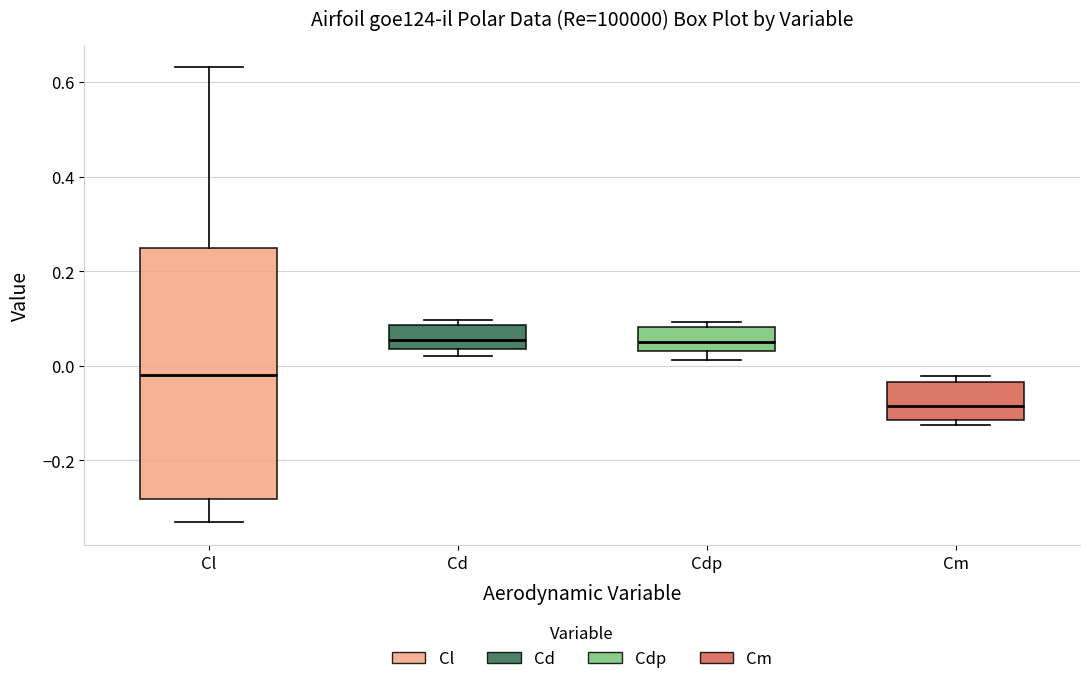

Where is the upper edge of the box for Cdp on the y-axis? The values are not printed on the chart, so give them approximately, as read against the axis.

0.08